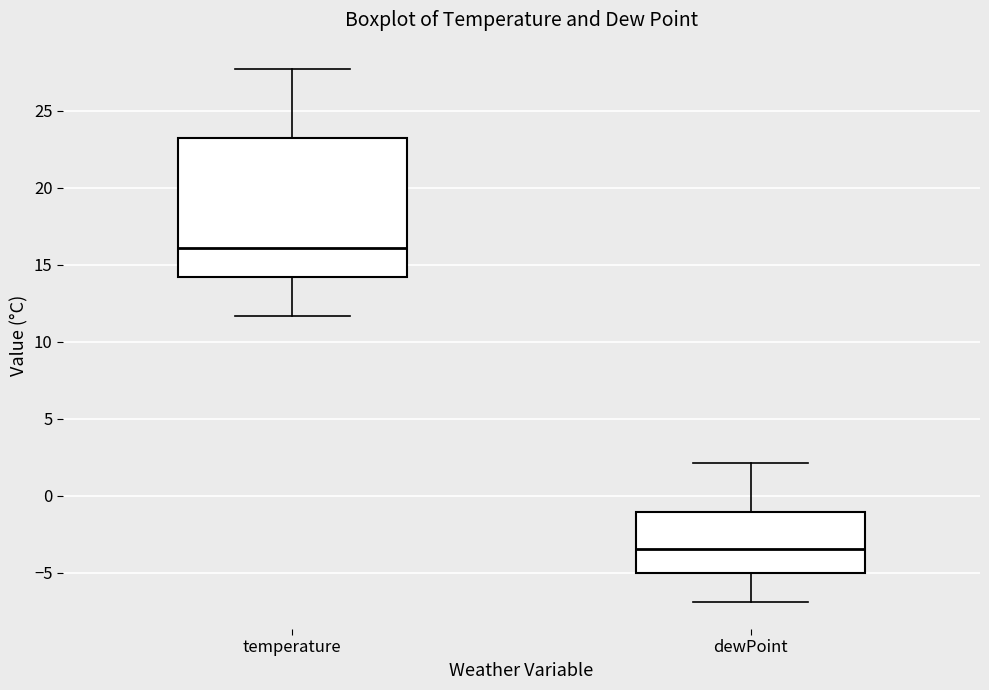

Reading left to right, transcribe this box plot: for each box, give where its median line is, the range the box spans, and where its two whiskers end, as read against the y-axis. The values are not printed on the chart, so give them approximately, as read against the axis.

temperature: median 16.0, box 14.0 to 23.0, whiskers 11.5 to 27.5
dewPoint: median -3.5, box -5.0 to -1.0, whiskers -7.0 to 2.0